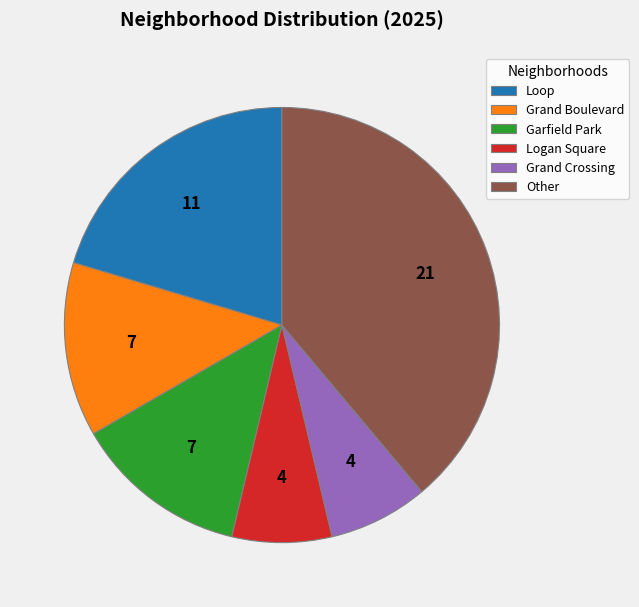

Is there a majority slice in this chart?

No